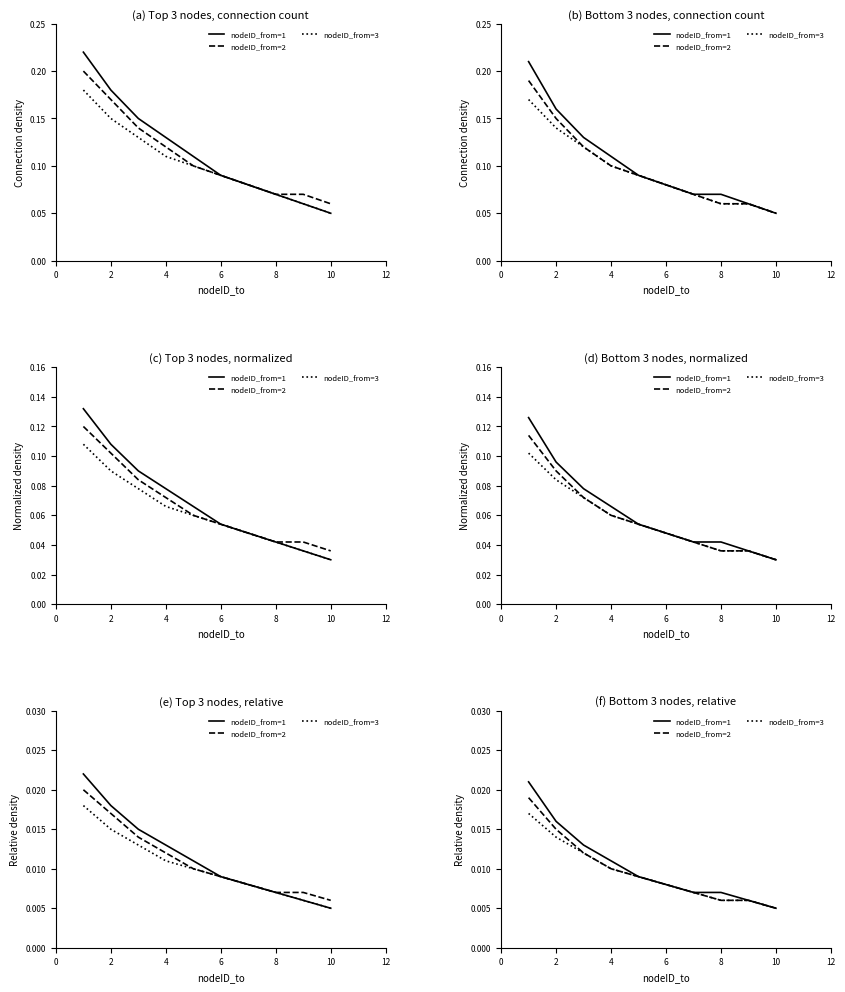

How many lines are shown in the chart?

3